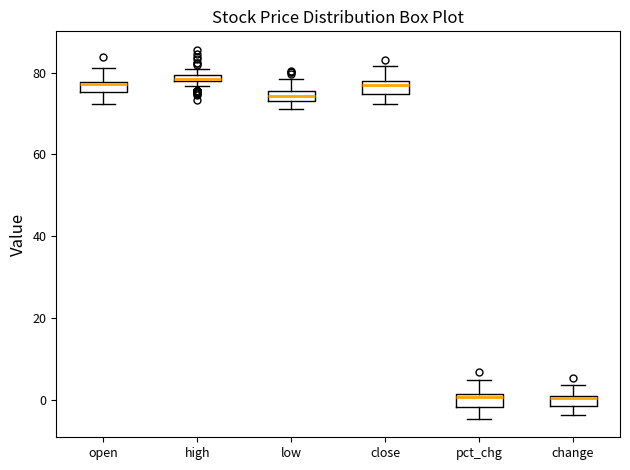

Where is the lower edge of the box for high on the y-axis? The values are not printed on the chart, so give them approximately, as read against the axis.

78